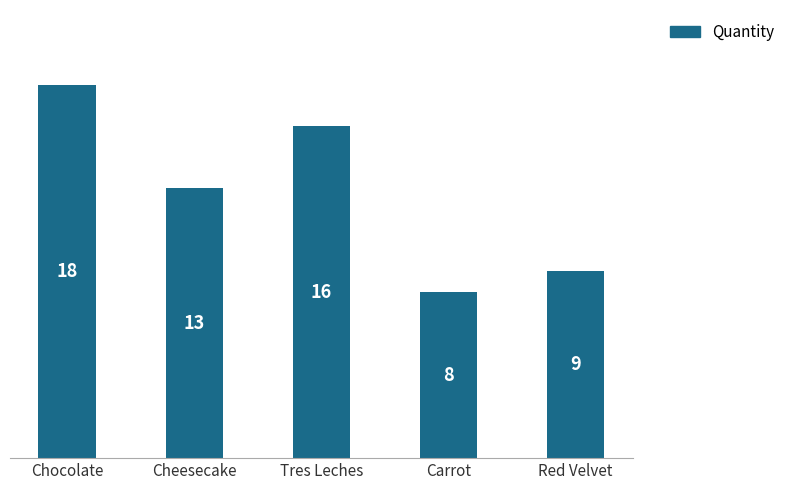

What is the label of the 1st bar from the left?

Chocolate